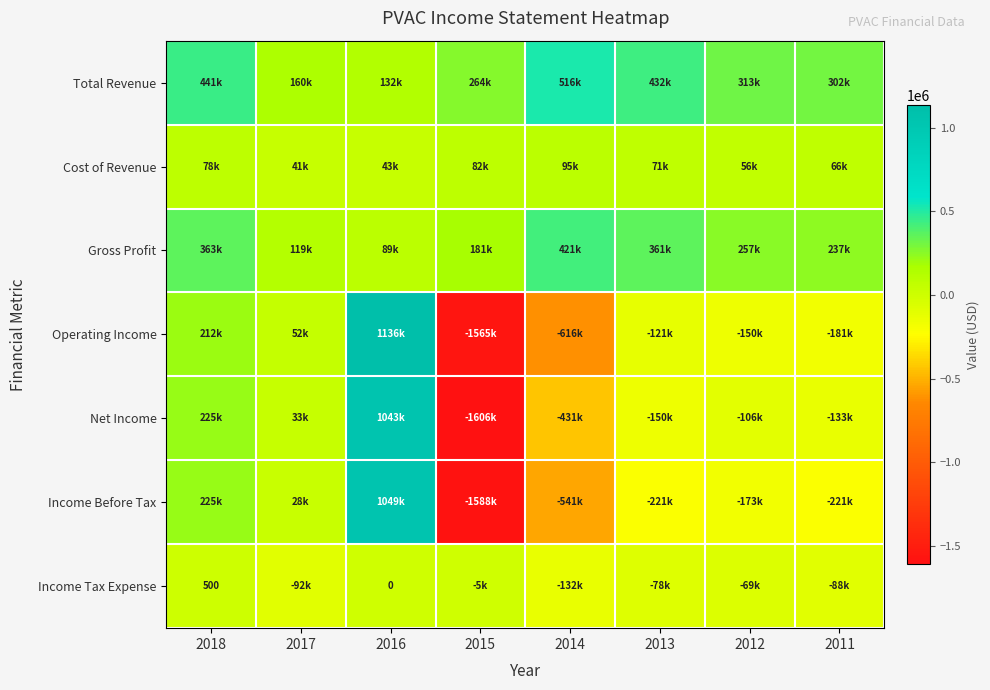

What is the sum of all Income Before Tax values?

-1442500